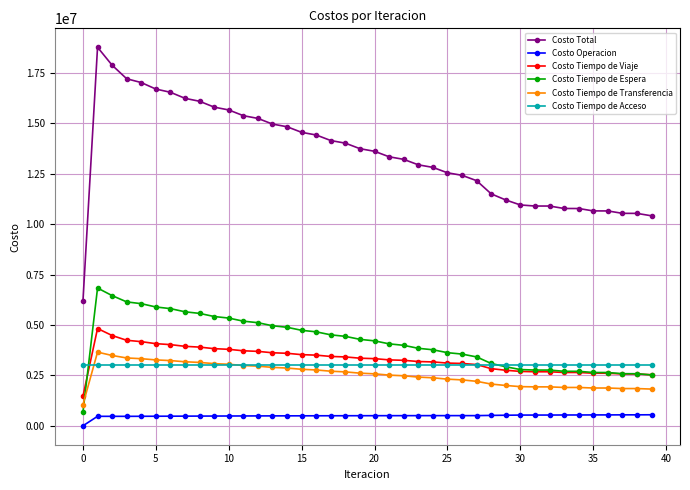

List the series in order of their peak value, highest first.

Costo Total, Costo Tiempo de Espera, Costo Tiempo de Viaje, Costo Tiempo de Transferencia, Costo Tiempo de Acceso, Costo Operacion